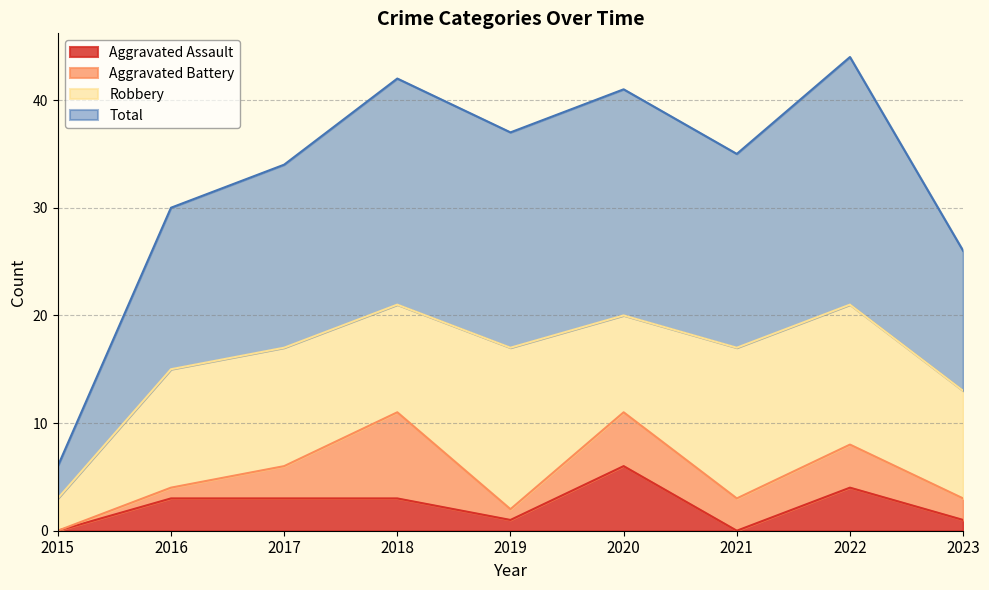

The value of Aggravated Assault at 2021 is 3. True or false?

False